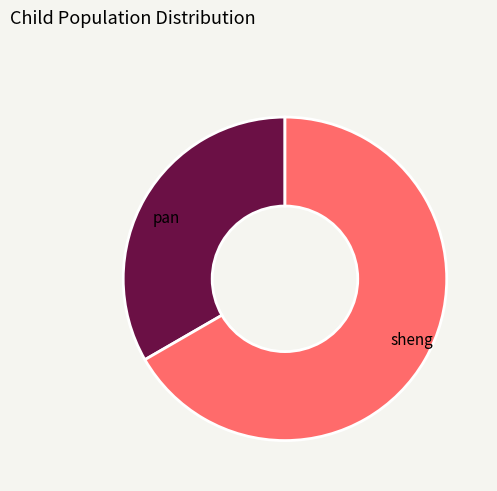

True or false: pan accounts for 26% of the total.

False